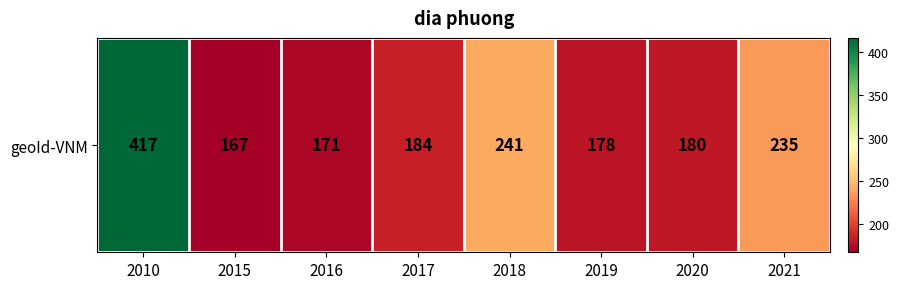

Rank the categories by value from lowest to highest.

2015, 2016, 2019, 2020, 2017, 2021, 2018, 2010